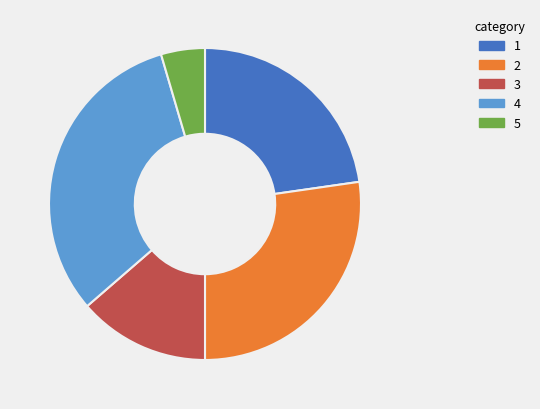

Does any single category account for the majority?

No